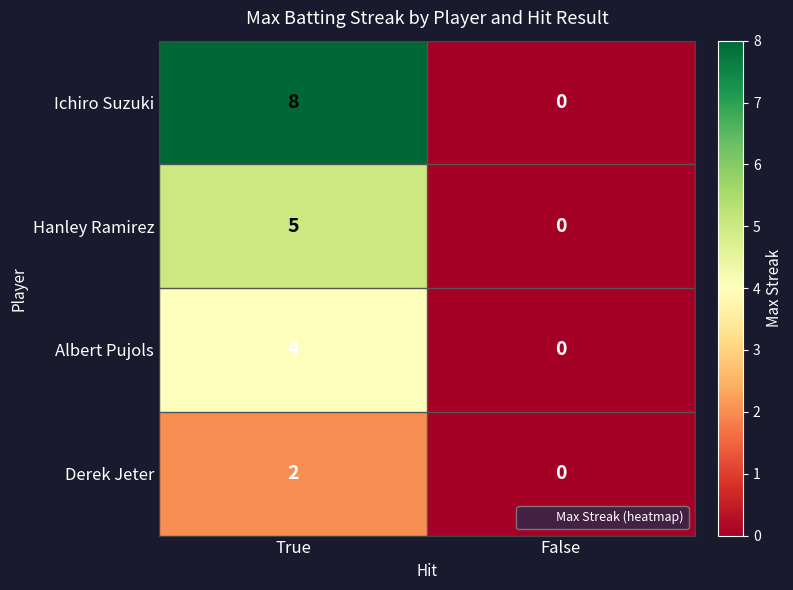

Reading left to right, list all the values displayed in this chart.

Ichiro Suzuki: 8	0
Hanley Ramirez: 5	0
Albert Pujols: 4	0
Derek Jeter: 2	0